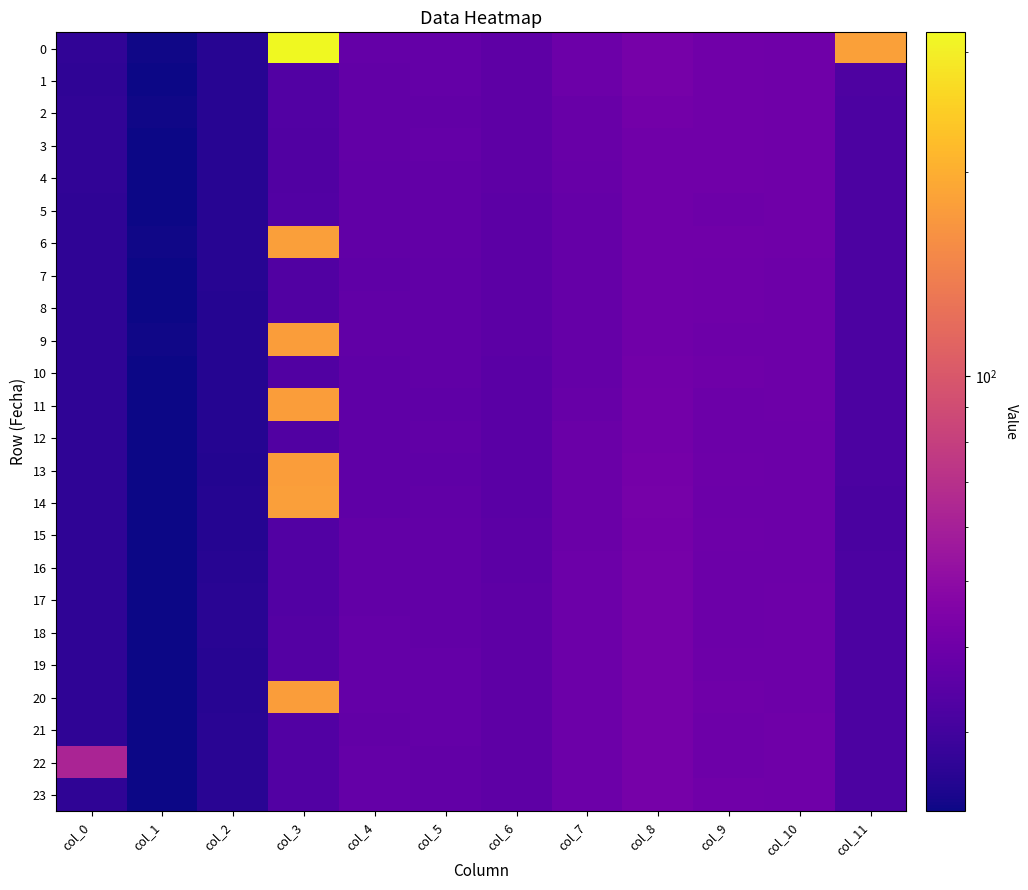

List the series in order of their peak value, lowest first.

7, 5, 4, 3, 8, 10, 2, 12, 15, 16, 1, 18, 17, 19, 21, 23, 22, 9, 20, 13, 11, 6, 14, 0